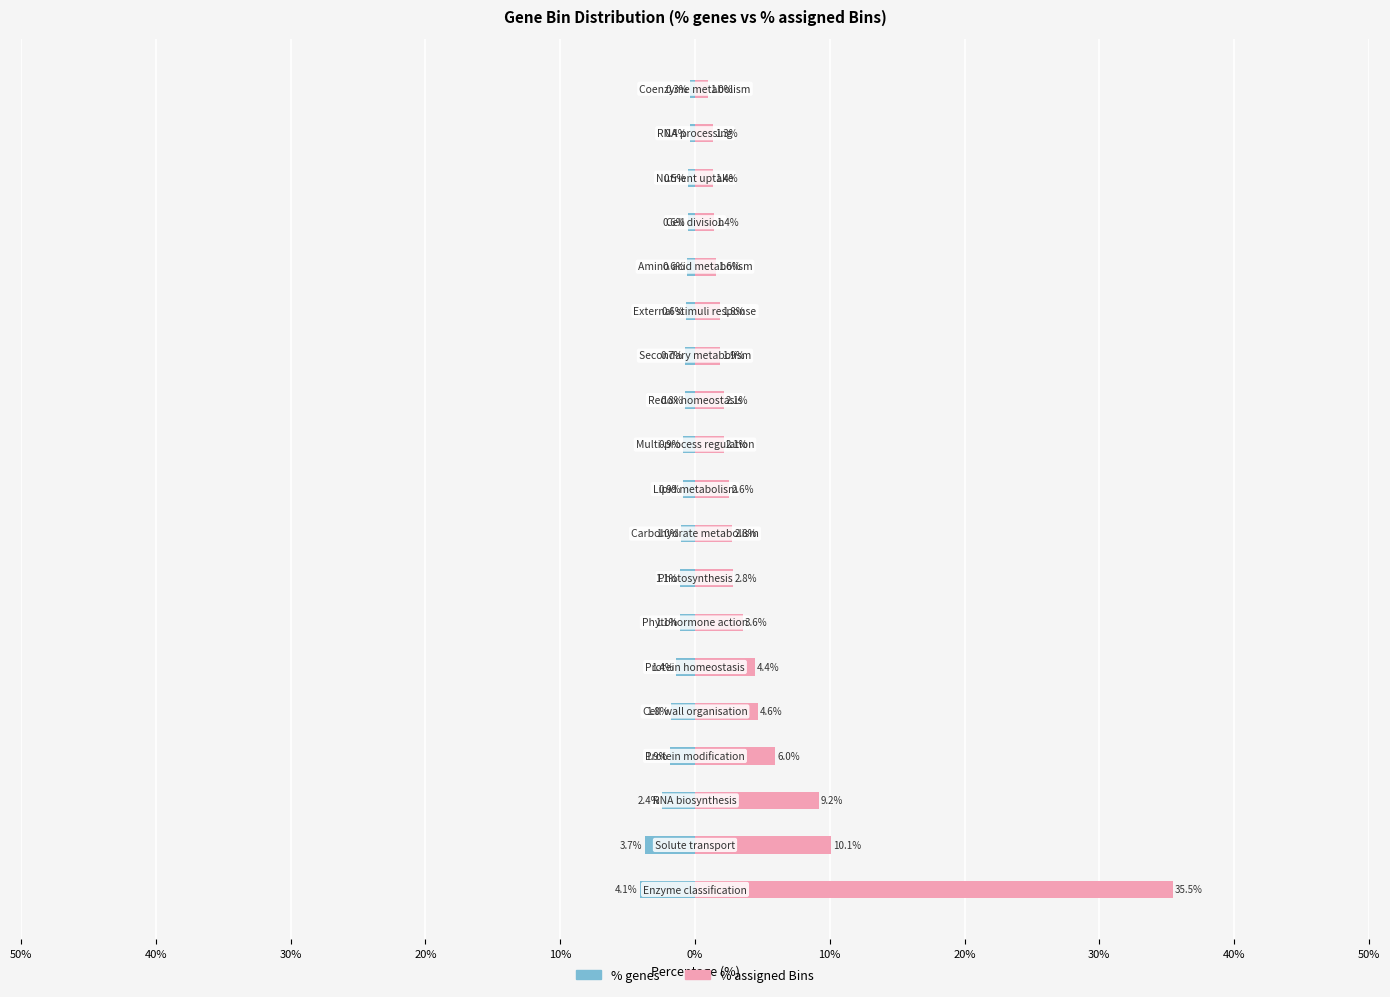

Count the number of categories in the chart.

19